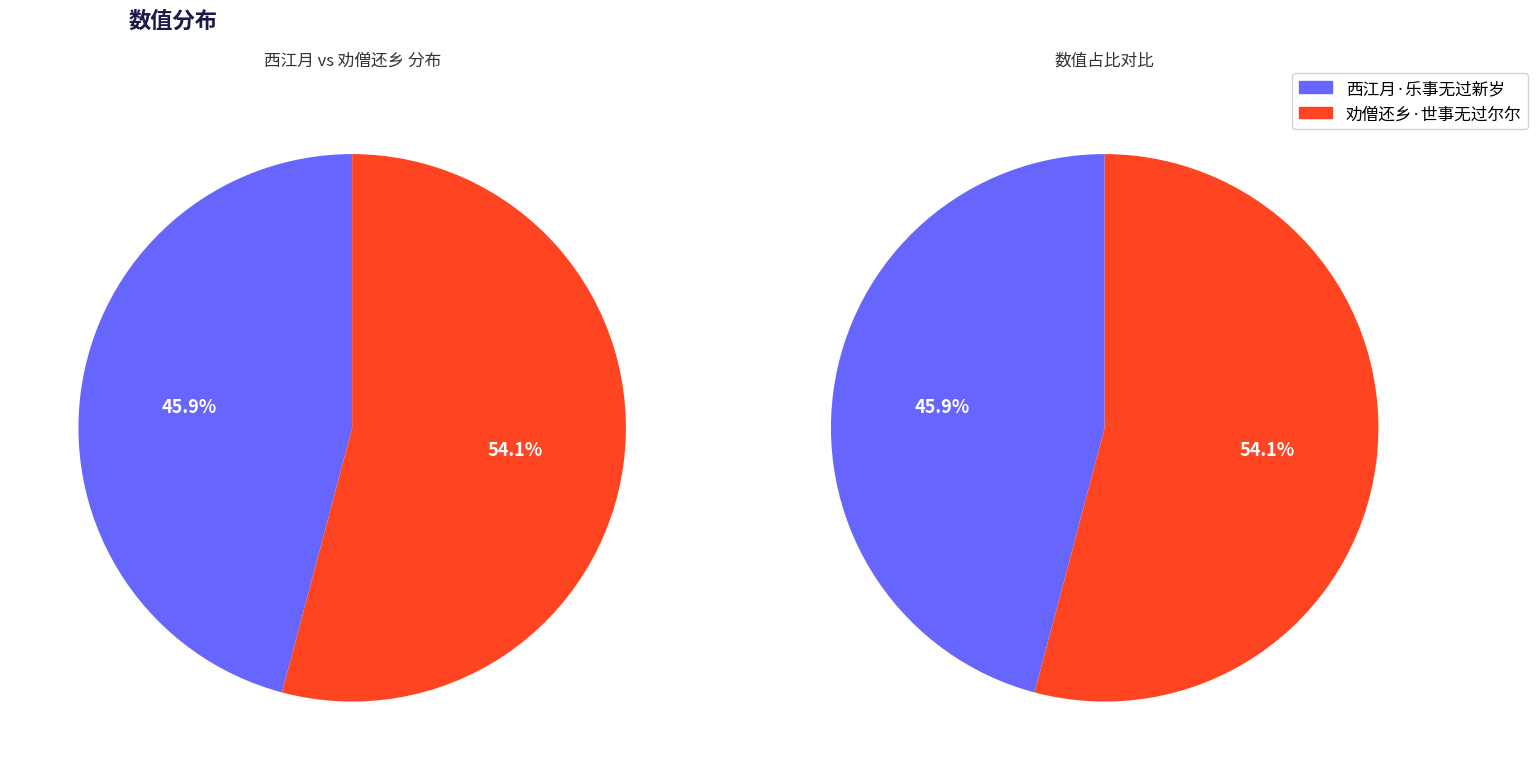

Which has a higher value, 西江月·乐事无过新岁 or 劝僧还乡·世事无过尔尔?

劝僧还乡·世事无过尔尔